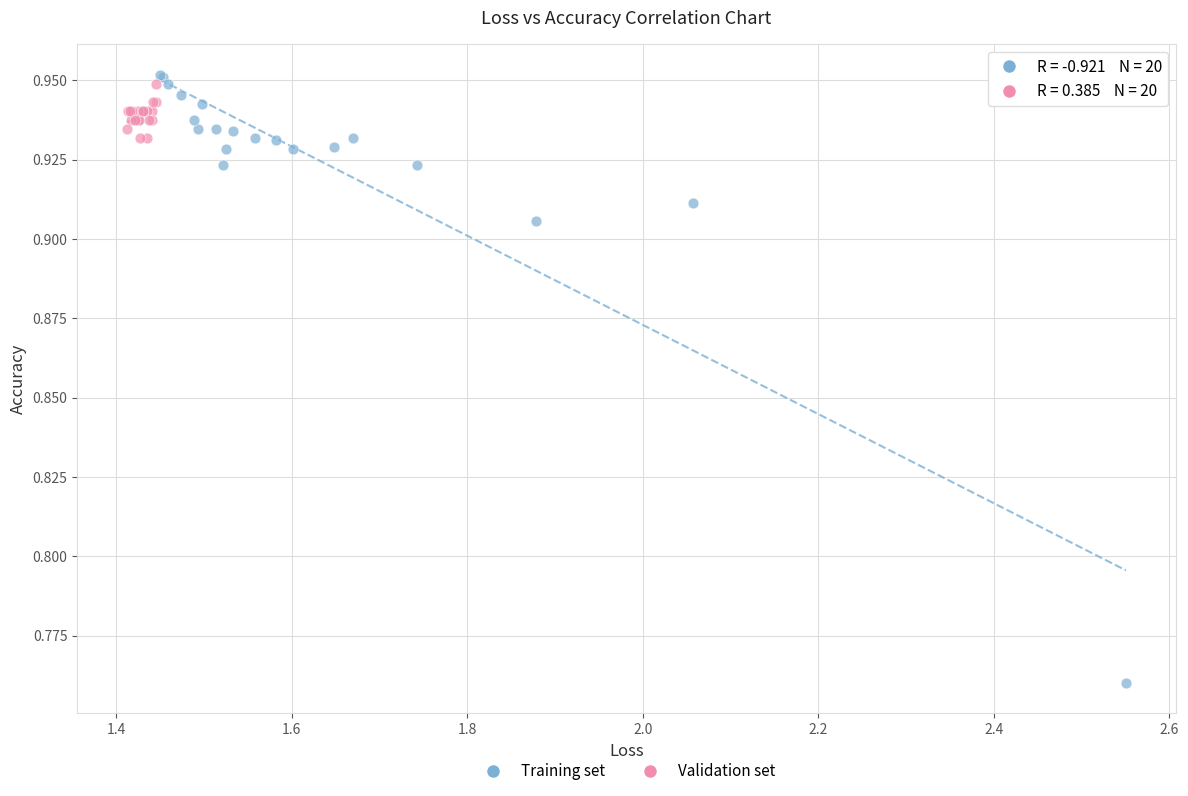

Which series reaches the minimum Y coordinate?

Training set